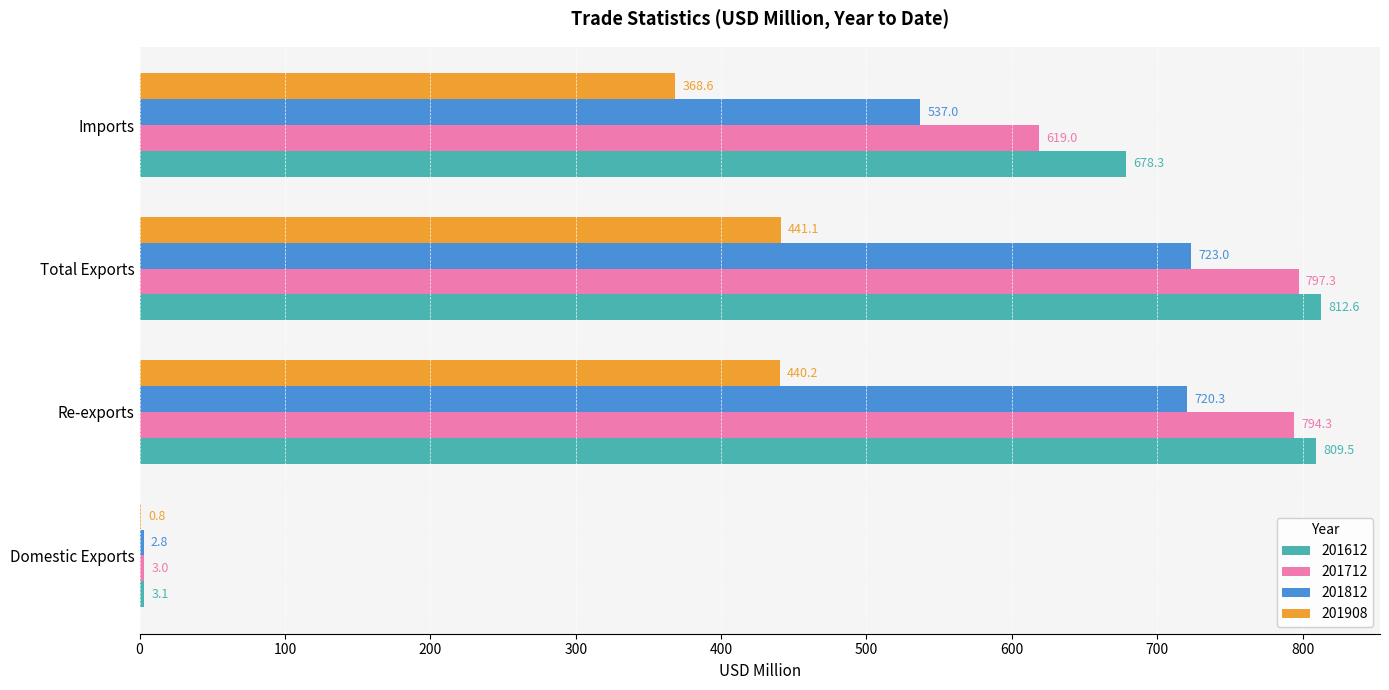

The value of 201712 at Domestic Exports is 3.0. True or false?

True